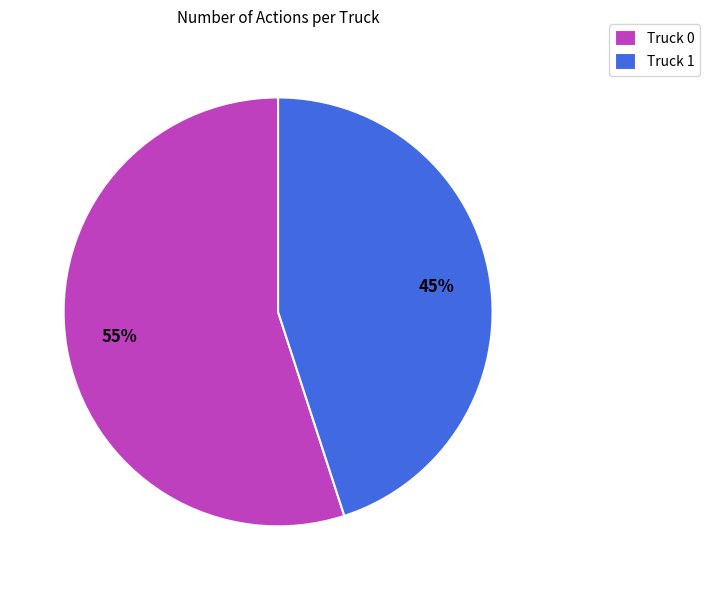

Which slice is the largest?

Truck 0